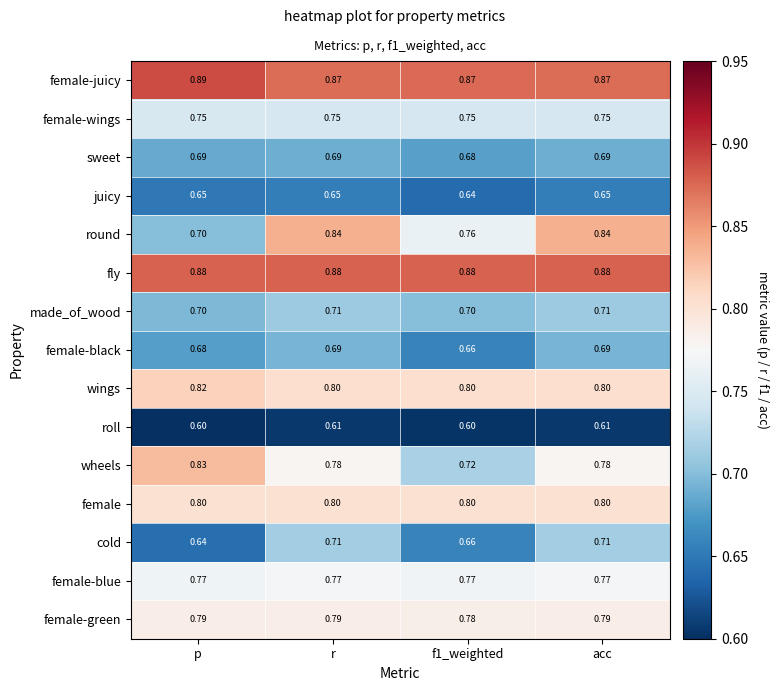

Which series has the largest total across all categories?

fly